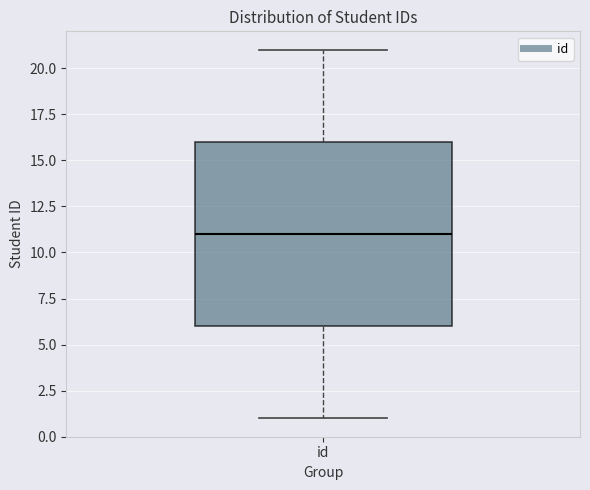

Where does the lower whisker of the box for id end on the y-axis? The values are not printed on the chart, so give them approximately, as read against the axis.

1